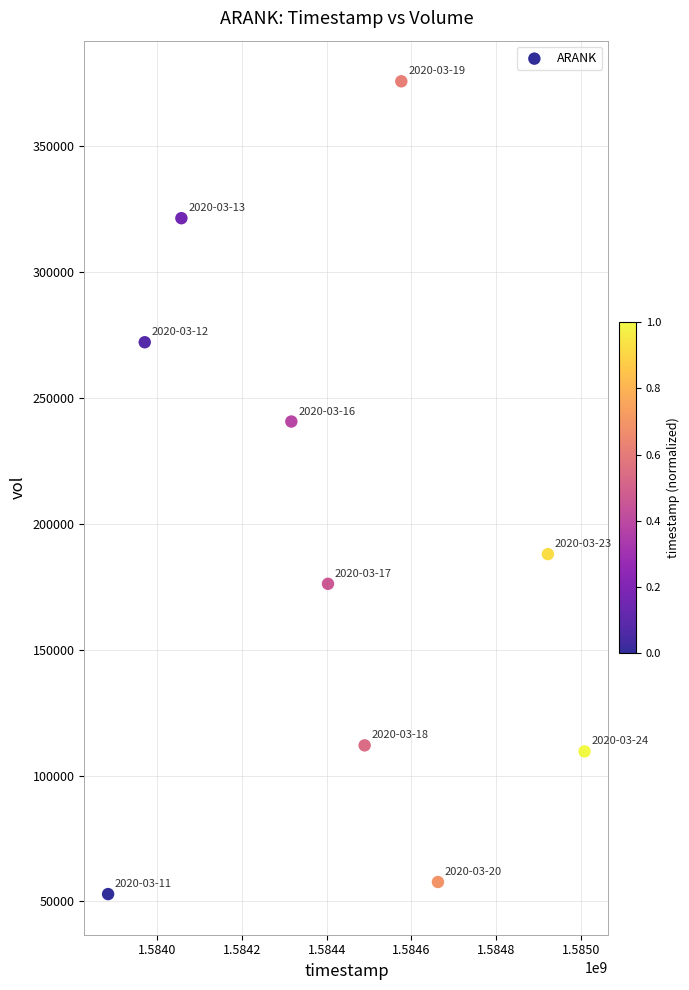

What is the range of X values (max minus min)?

1123200